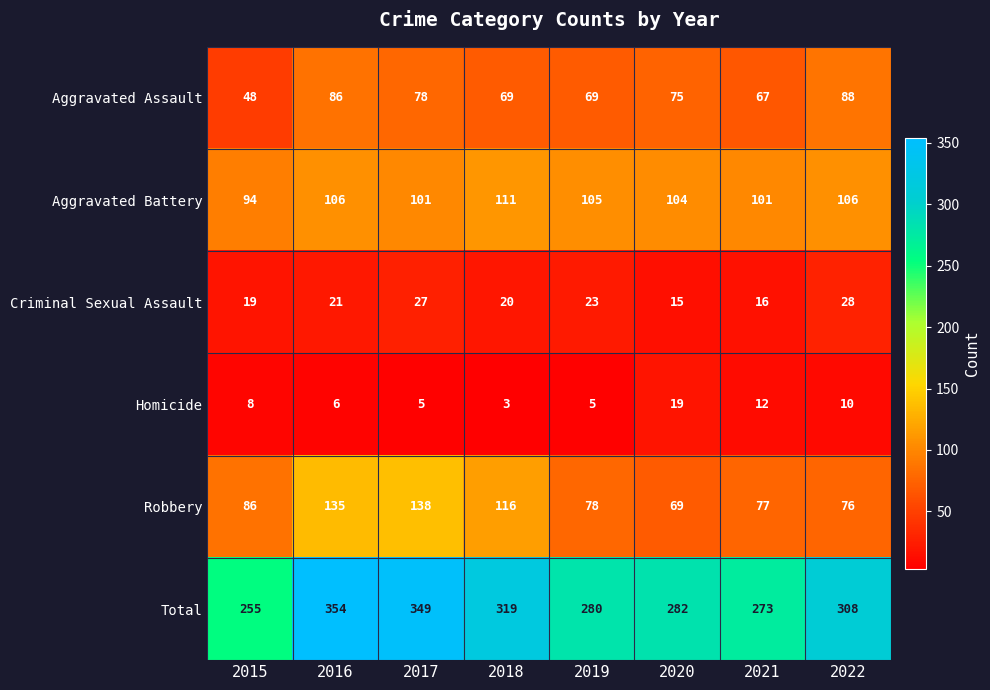

True or false: Aggravated Battery has a value of 105 at 2019.

True